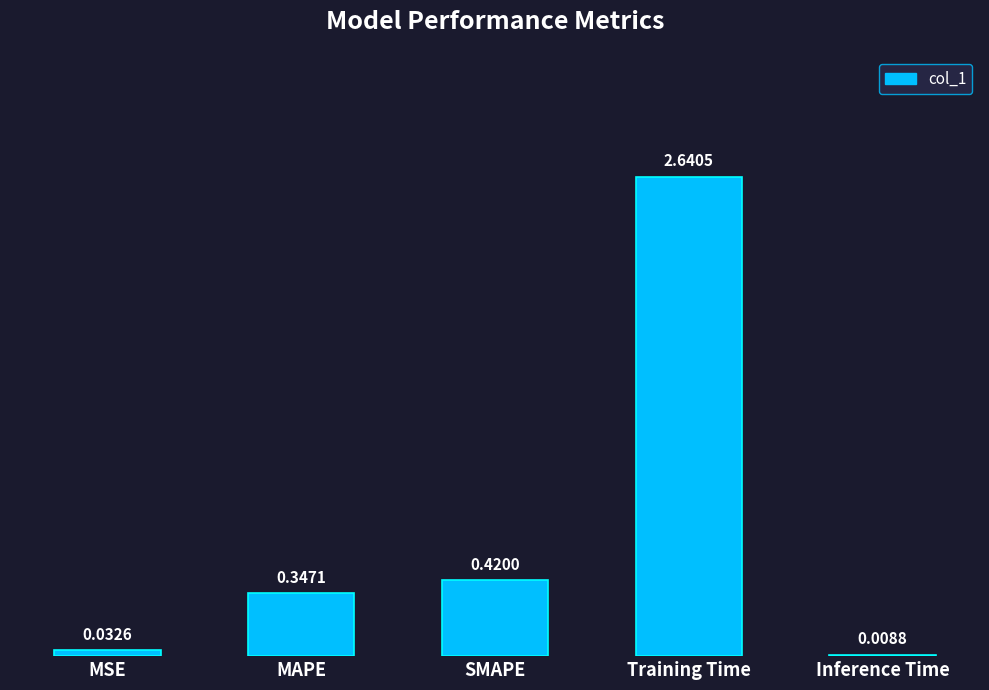

Count the number of categories in the chart.

5